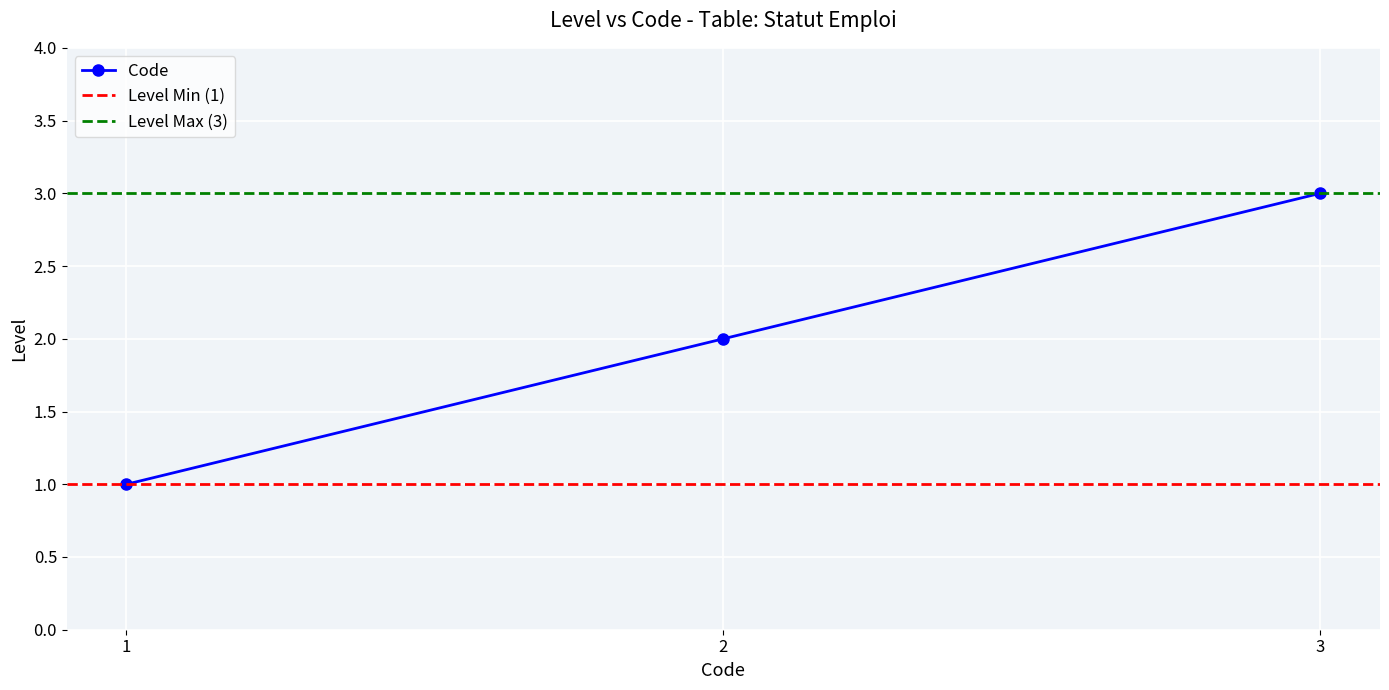

How many data points are less than 2?

1